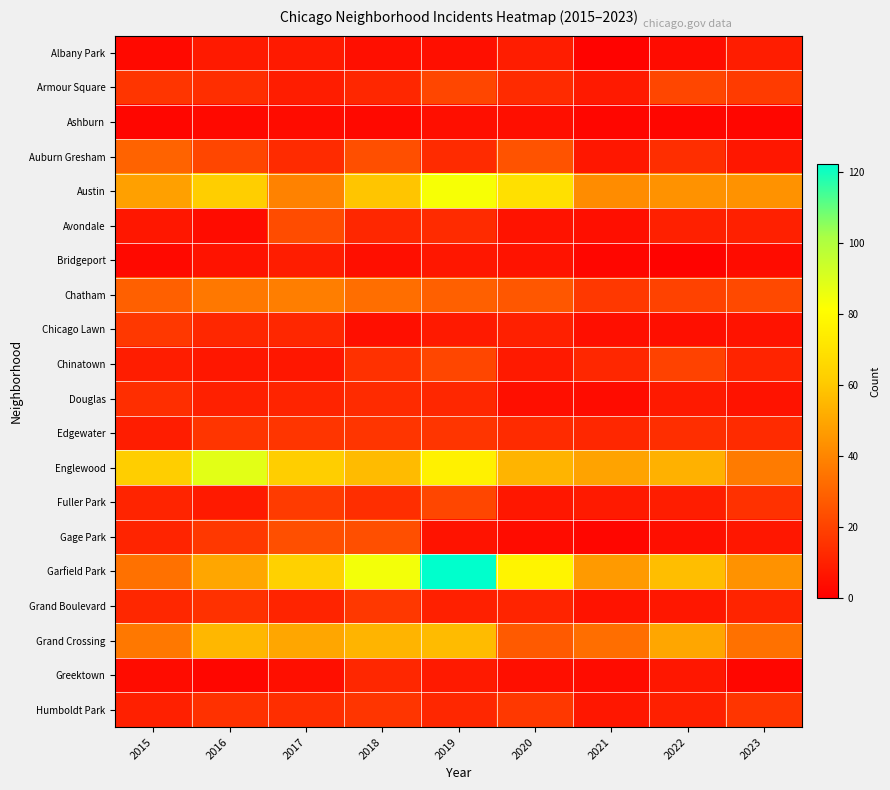

Reading left to right, what are all the values shown in this chart?

Albany Park: 2015=3	2016=8	2017=8	2018=5	2019=5	2020=9	2021=1	2022=4	2023=9
Armour Square: 2015=16	2016=14	2017=9	2018=12	2019=21	2020=13	2021=8	2022=21	2023=18
Ashburn: 2015=2	2016=3	2017=4	2018=3	2019=5	2020=5	2021=2	2022=2	2023=2
Auburn Gresham: 2015=30	2016=21	2017=13	2018=24	2019=13	2020=25	2021=7	2022=14	2023=7
Austin: 2015=48	2016=62	2017=39	2018=59	2019=83	2020=69	2021=42	2022=44	2023=44
Avondale: 2015=7	2016=4	2017=23	2018=12	2019=13	2020=6	2021=5	2022=10	2023=10
Bridgeport: 2015=3	2016=6	2017=9	2018=5	2019=7	2020=6	2021=2	2022=1	2023=4
Chatham: 2015=29	2016=36	2017=38	2018=33	2019=29	2020=26	2021=17	2022=20	2023=22
Chicago Lawn: 2015=17	2016=12	2017=12	2018=5	2019=8	2020=10	2021=5	2022=5	2023=6
Chinatown: 2015=9	2016=7	2017=7	2018=15	2019=21	2020=8	2021=12	2022=20	2023=11
Douglas: 2015=14	2016=10	2017=11	2018=13	2019=12	2020=5	2021=4	2022=8	2023=6
Edgewater: 2015=9	2016=16	2017=16	2018=16	2019=16	2020=13	2021=12	2022=14	2023=13
Englewood: 2015=62	2016=88	2017=62	2018=56	2019=76	2020=54	2021=49	2022=53	2023=37
Fuller Park: 2015=11	2016=8	2017=18	2018=14	2019=21	2020=7	2021=8	2022=9	2023=15
Gage Park: 2015=11	2016=17	2017=24	2018=24	2019=6	2020=4	2021=2	2022=5	2023=7
Garfield Park: 2015=34	2016=50	2017=63	2018=84	2019=122	2020=77	2021=46	2022=57	2023=44
Grand Boulevard: 2015=12	2016=15	2017=11	2018=17	2019=10	2020=11	2021=6	2022=7	2023=11
Grand Crossing: 2015=36	2016=55	2017=50	2018=54	2019=56	2020=27	2021=33	2022=50	2023=34
Greektown: 2015=4	2016=2	2017=5	2018=12	2019=8	2020=5	2021=4	2022=7	2023=2
Humboldt Park: 2015=10	2016=15	2017=14	2018=16	2019=12	2020=17	2021=7	2022=10	2023=16